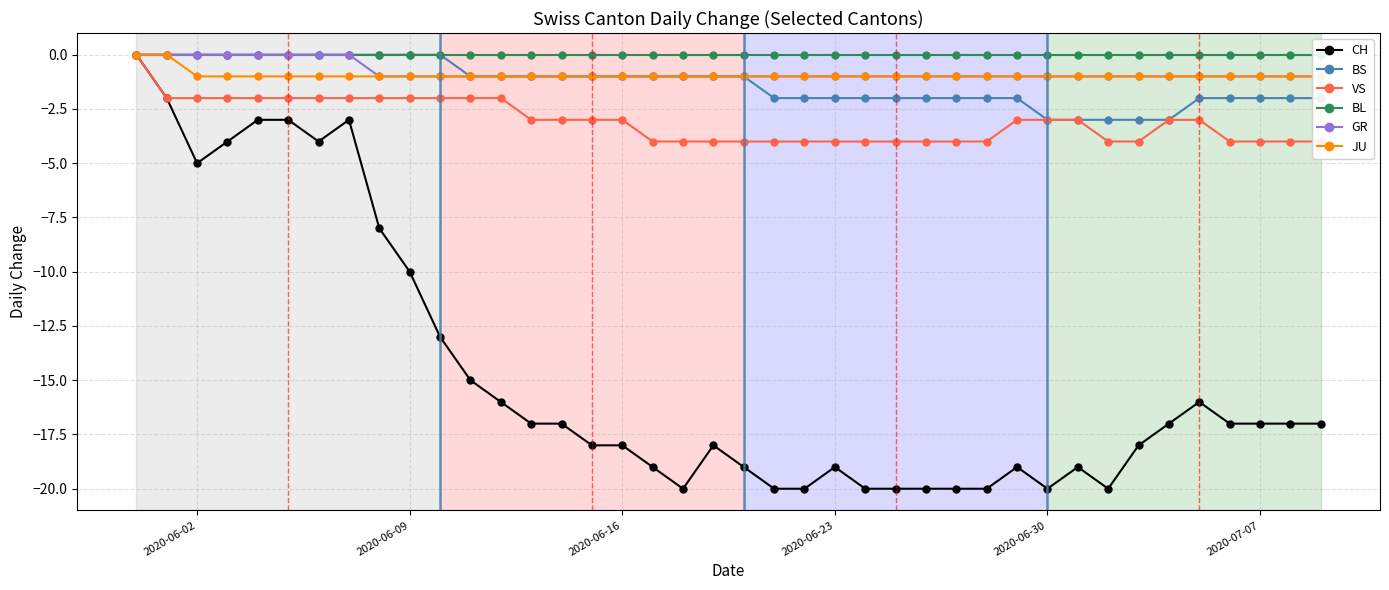

Where is the first local minimum for CH?

2020-06-02